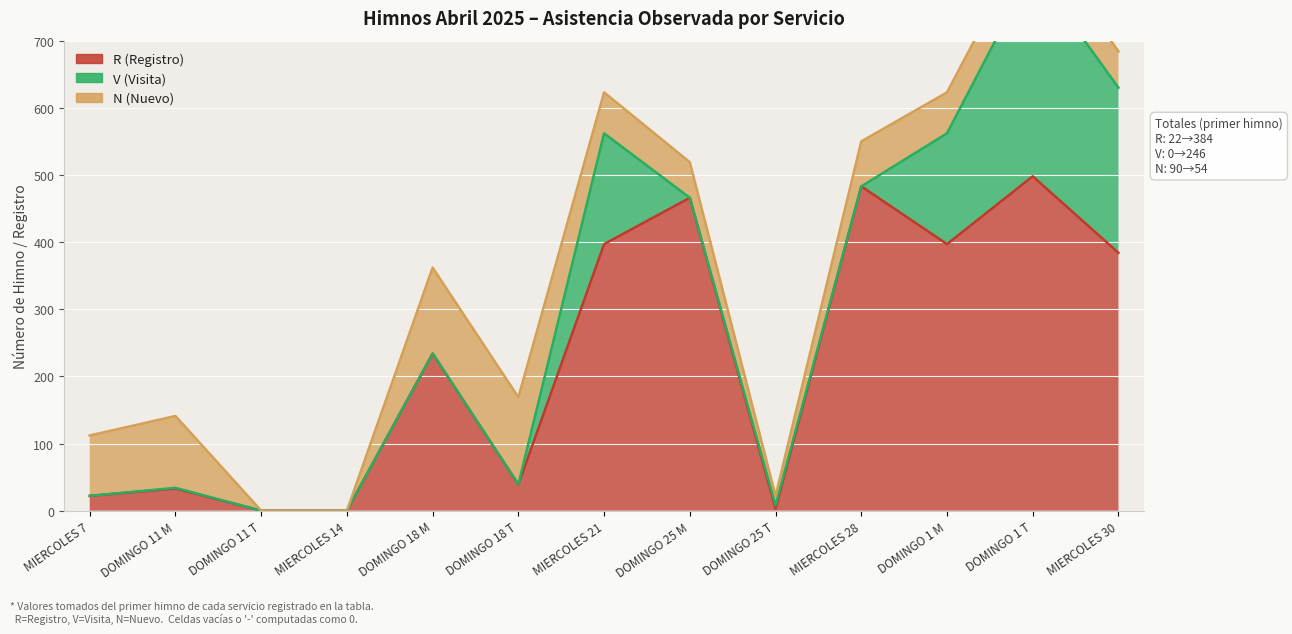

How many interior local peaks does the R (Registro) series have?

5